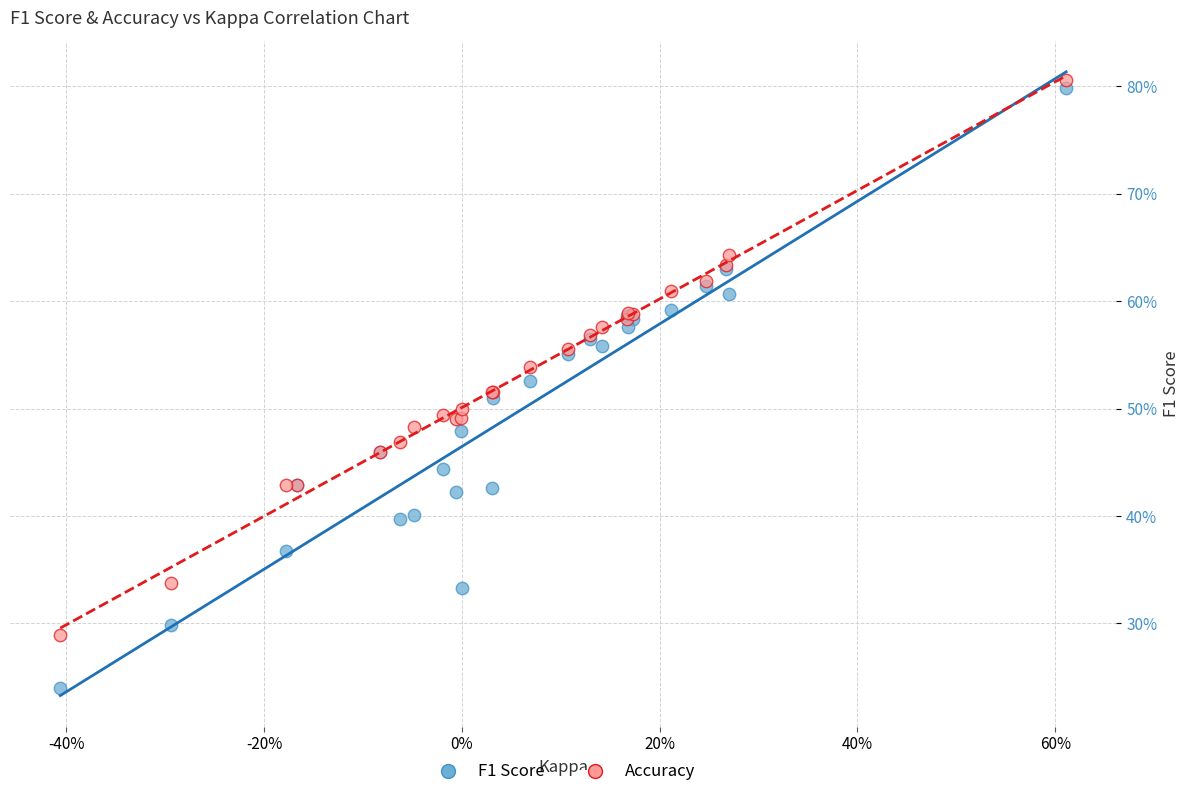

Which series has the largest Y range (max minus min)?

F1 Score